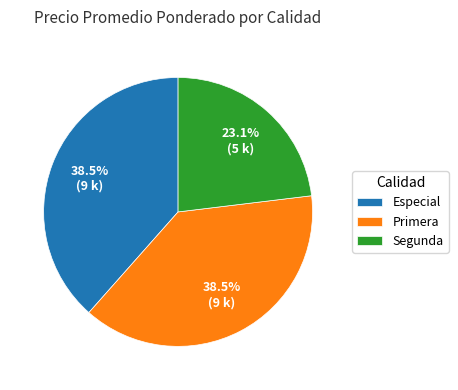

How many slices are in this pie chart?

3